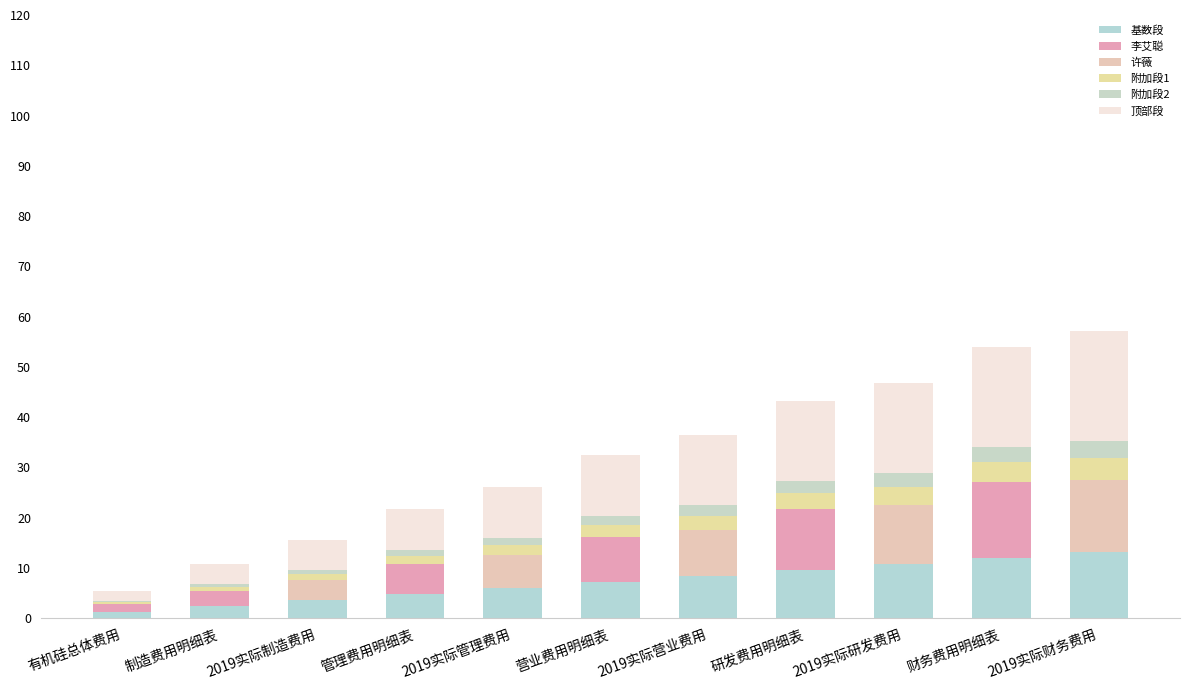

The 李艾聪 series shows 5.4 at 营业费用明细表. True or false?

False